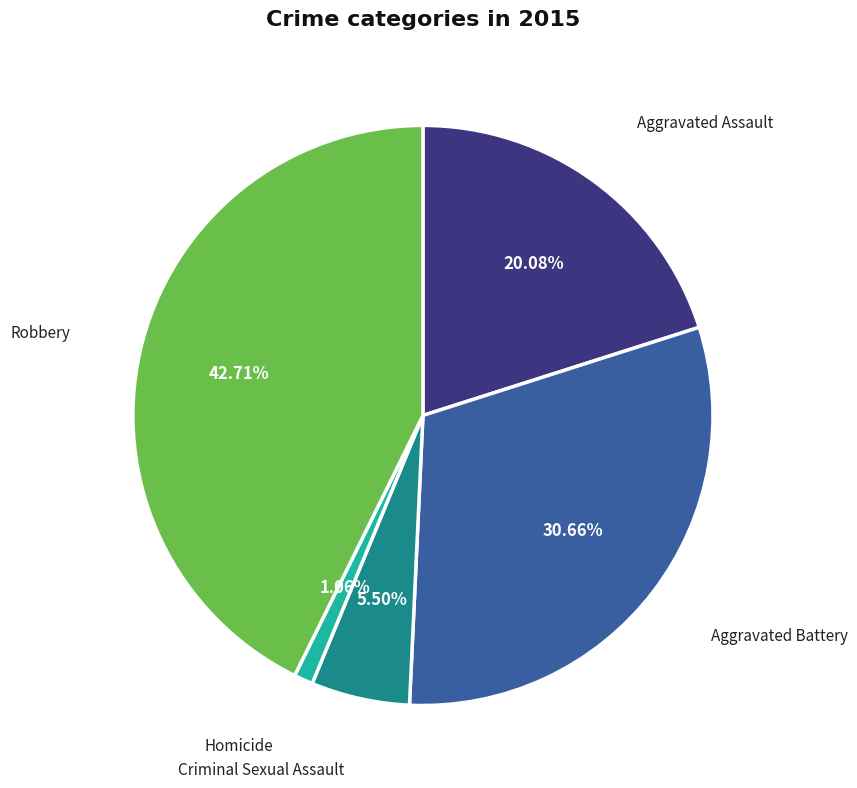

Does any single category account for the majority?

No